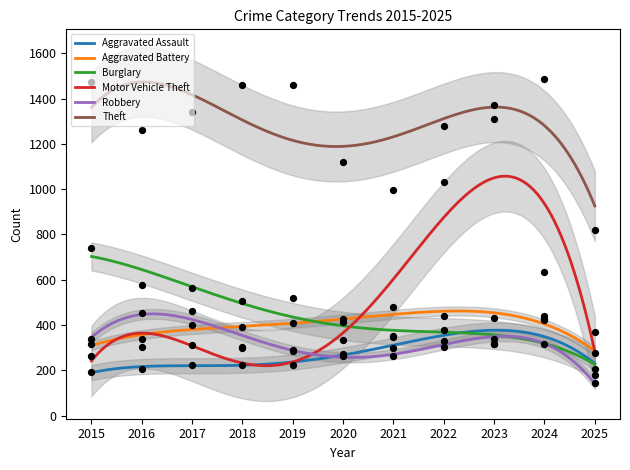

Which series reaches the minimum Y coordinate?

Robbery